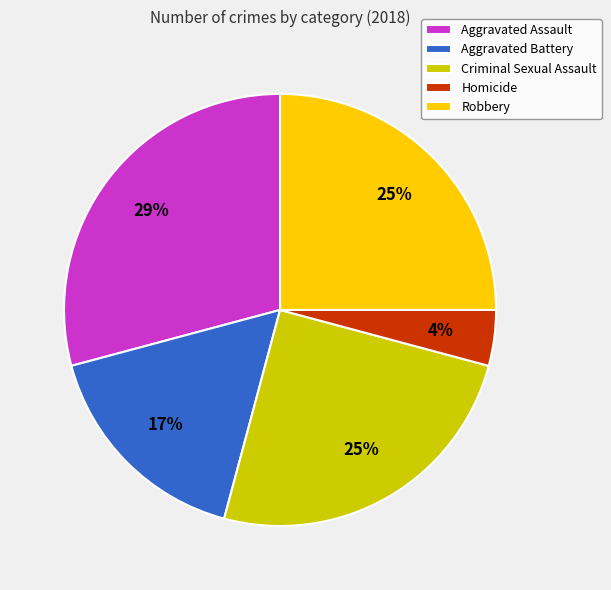

Does Criminal Sexual Assault account for over 50% of the chart?

No